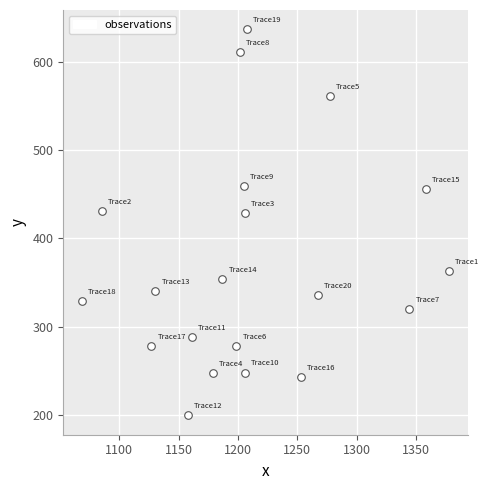

What is the range of X values (max minus min)?

309.4